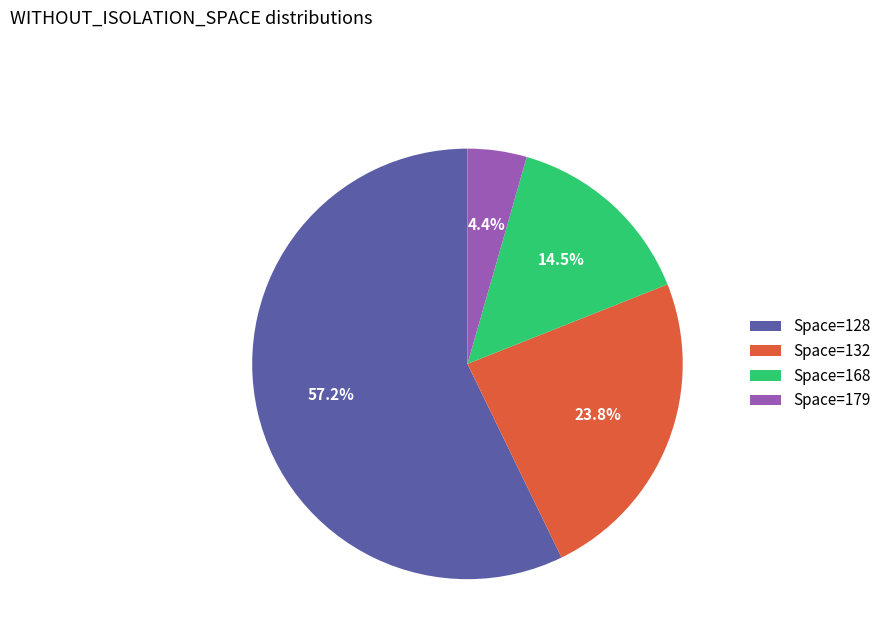

Which category has the biggest portion of the pie?

Space=128